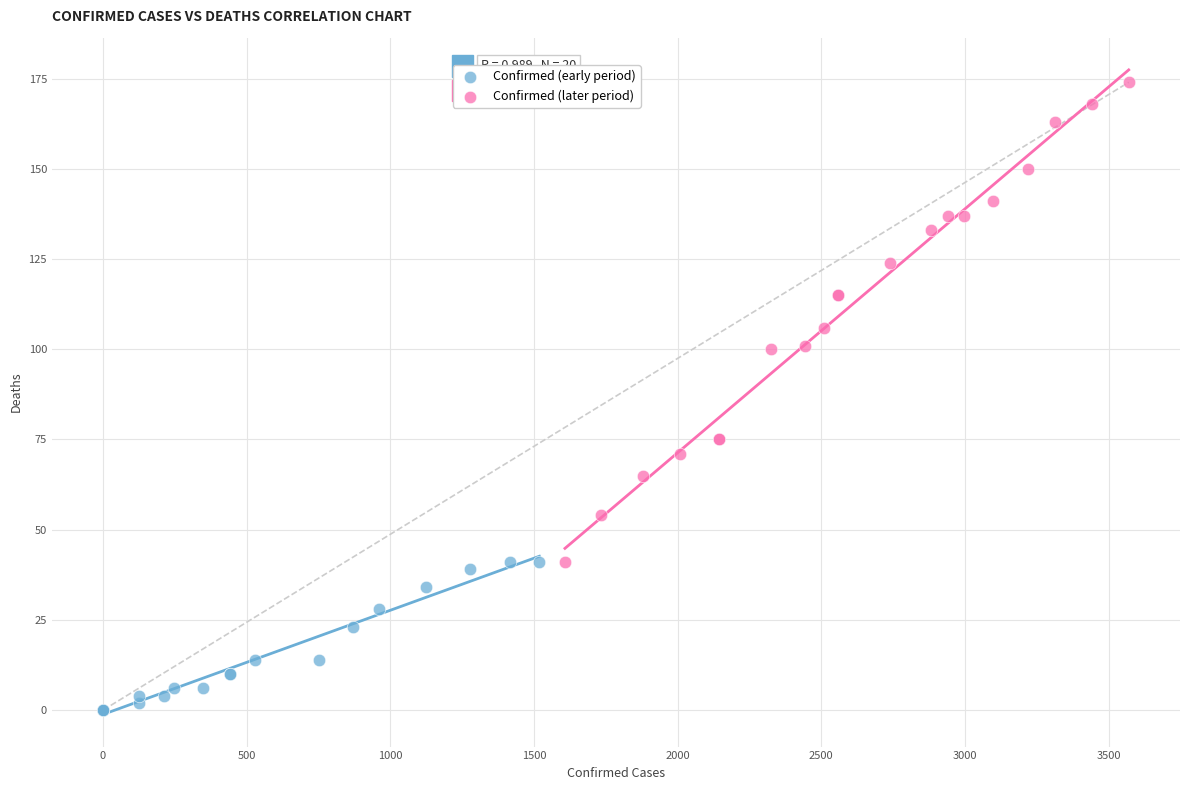

What are all the series names shown in the legend?

Confirmed (early period), Confirmed (later period)